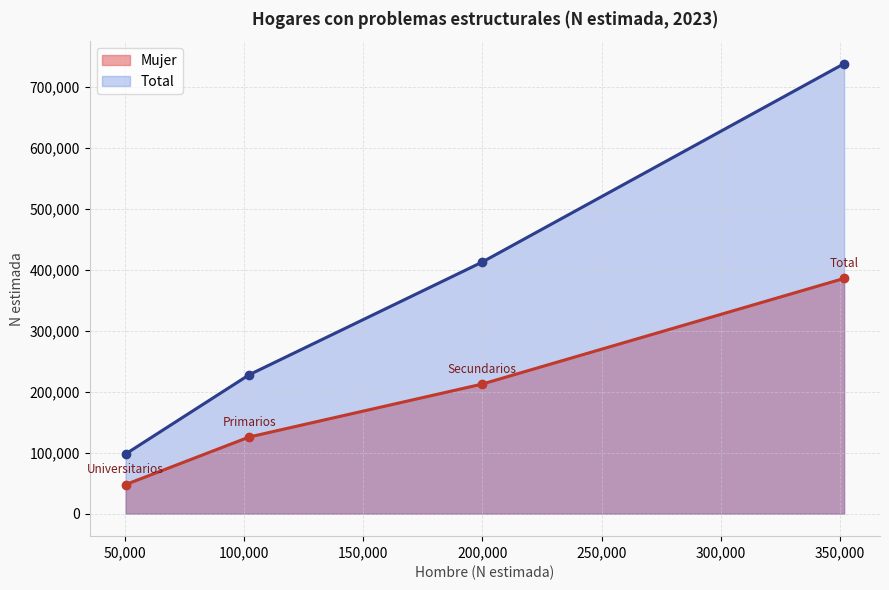

True or false: Total has a value of 344258 at Primarios.

False